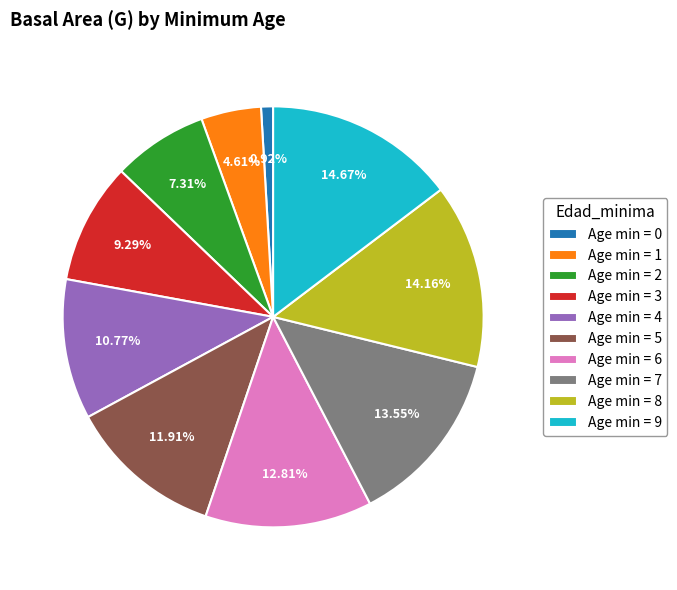

Rank the categories by value from highest to lowest.

Age min = 9, Age min = 8, Age min = 7, Age min = 6, Age min = 5, Age min = 4, Age min = 3, Age min = 2, Age min = 1, Age min = 0